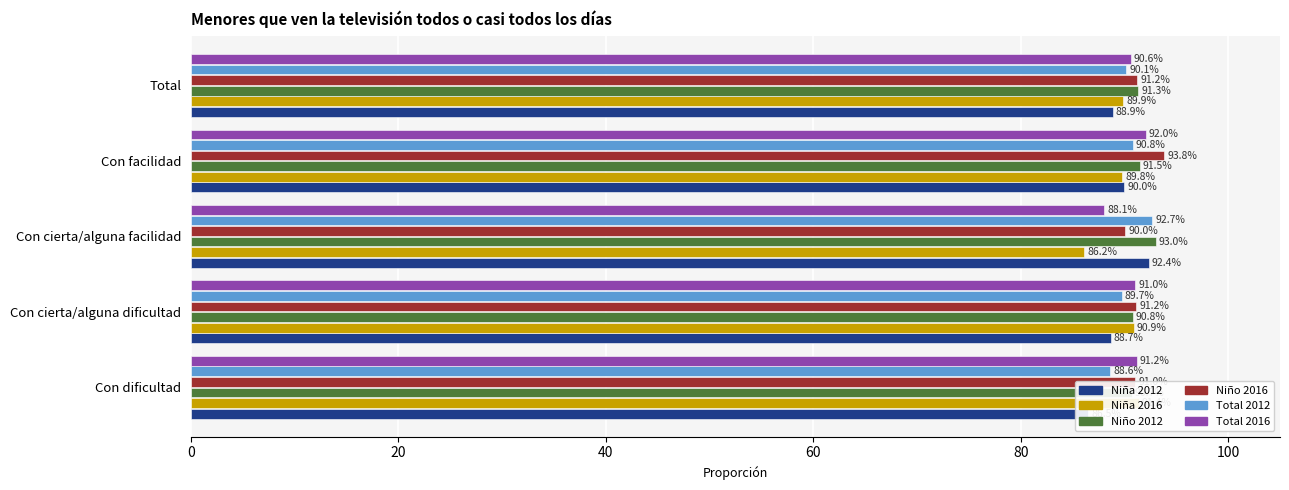

What is the value of the Total 2016 bar at the 1st from the left?

91.2